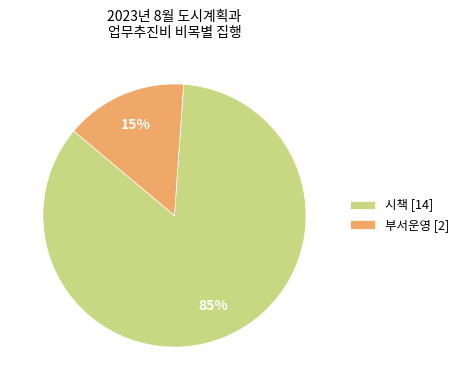

To the nearest percent, what percentage of the pie is 부서운영 [2]?

15%